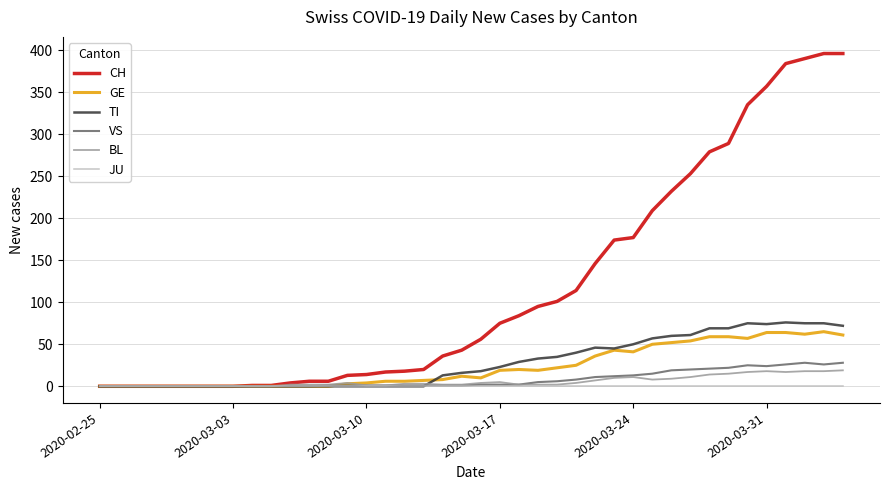

What is the highest value of the BL series?

19